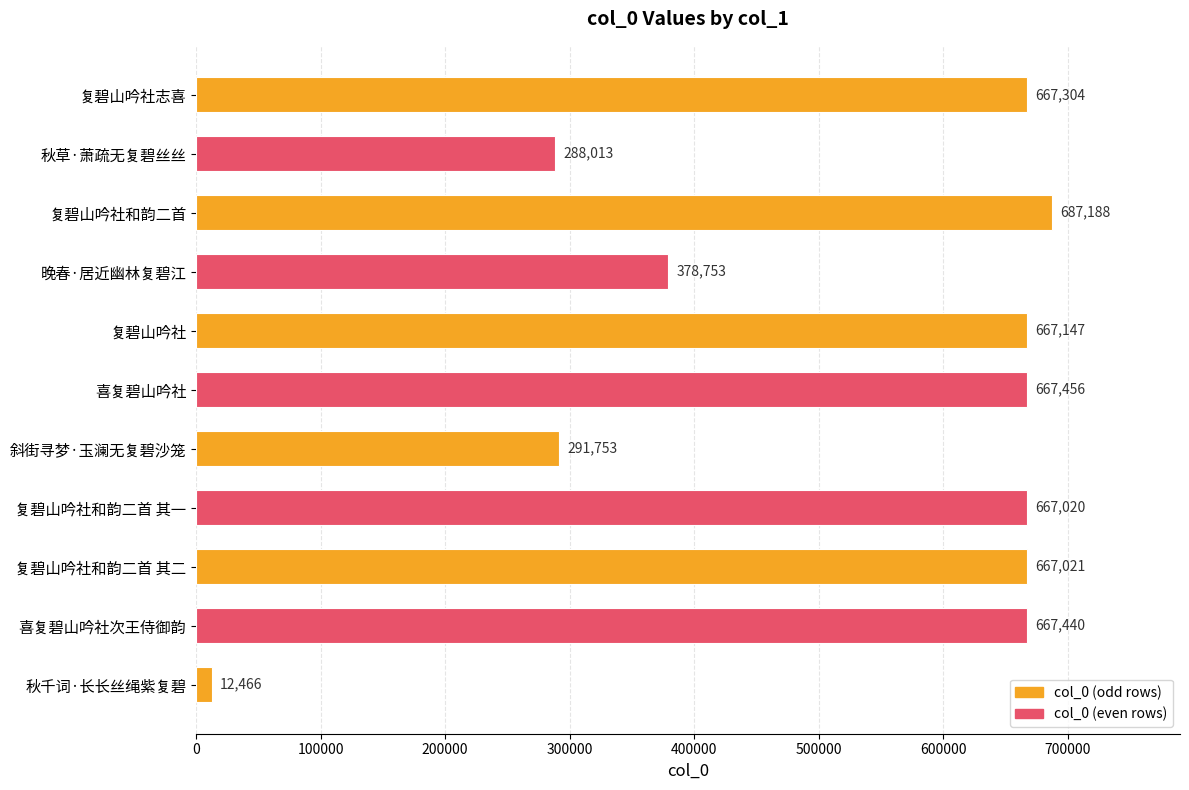

The chart shows a value of 687188 at 复碧山吟社和韵二首. True or false?

True